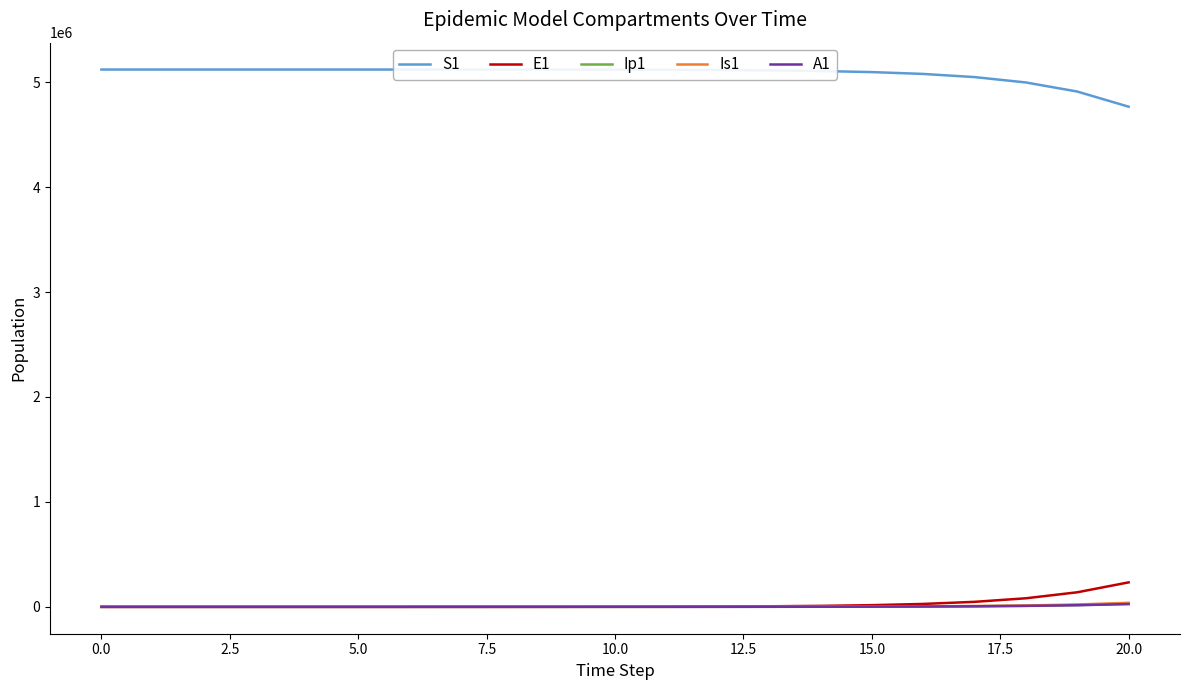

Which series has the largest total across all categories?

S1